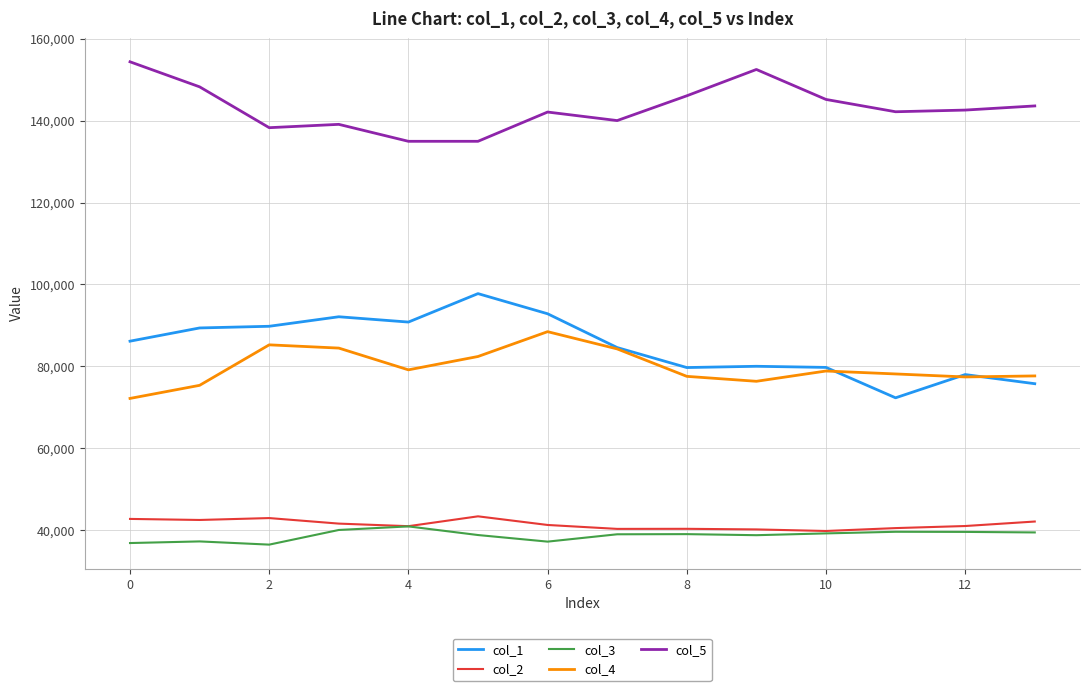

What is the minimum value for col_1?

72330